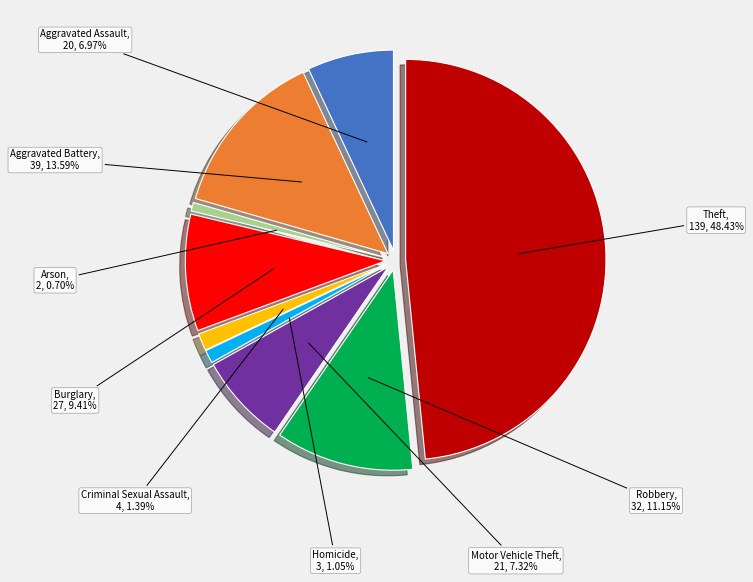

To the nearest percent, what portion does Criminal Sexual Assault represent?

1%